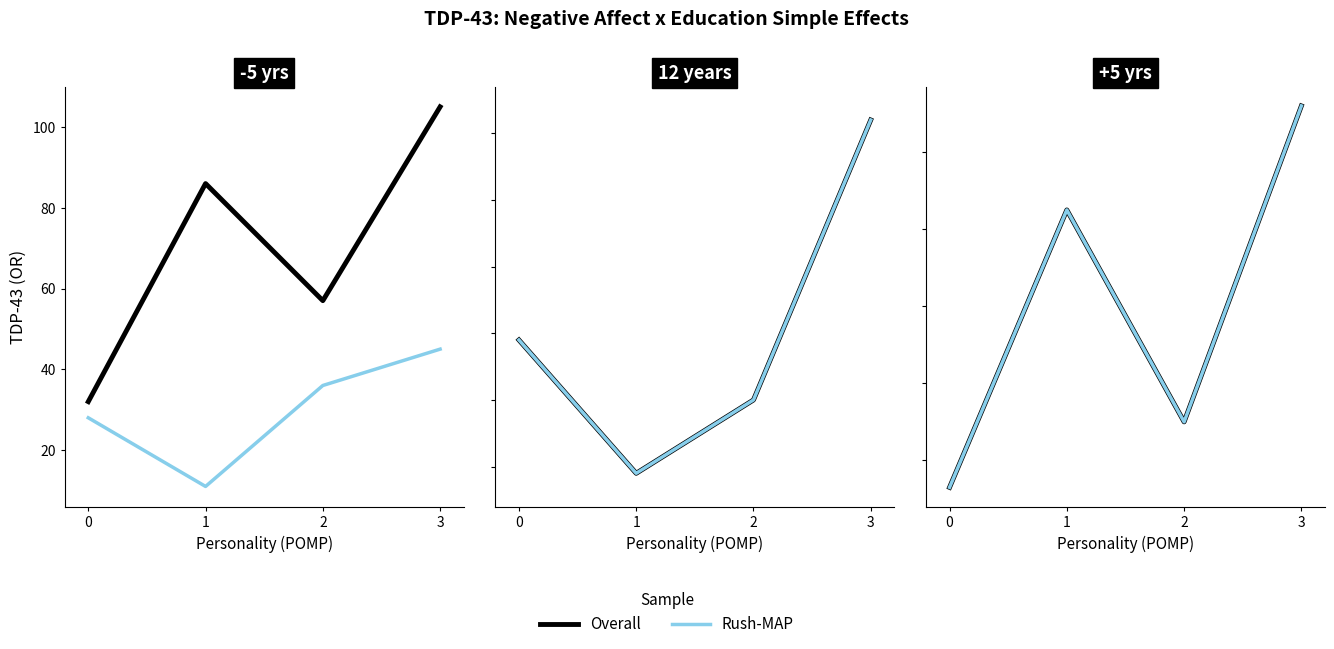

What is the value of the Rush-MAP point at the 2nd from the left?

125